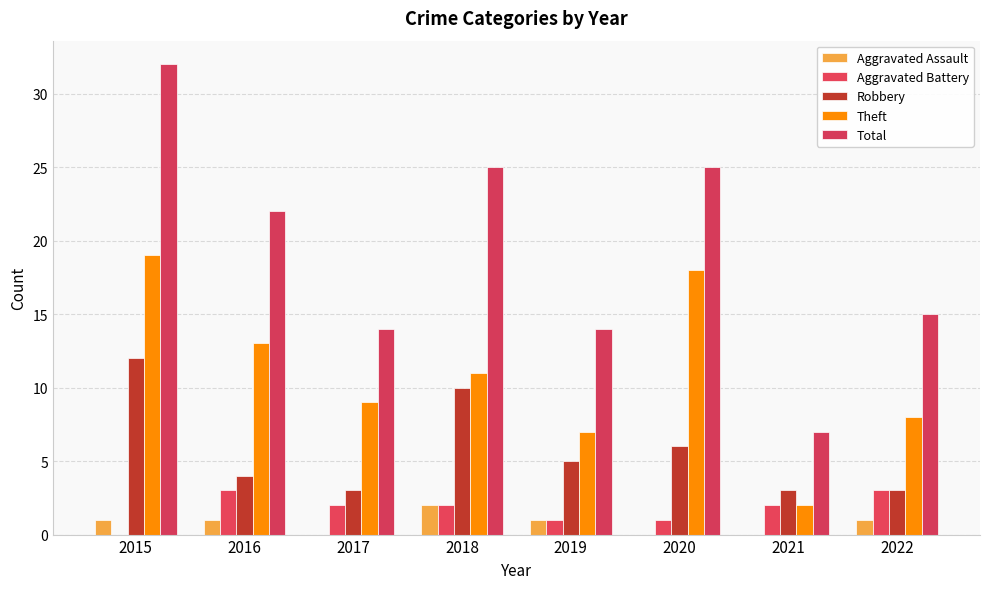

How many data points does each series have?

8